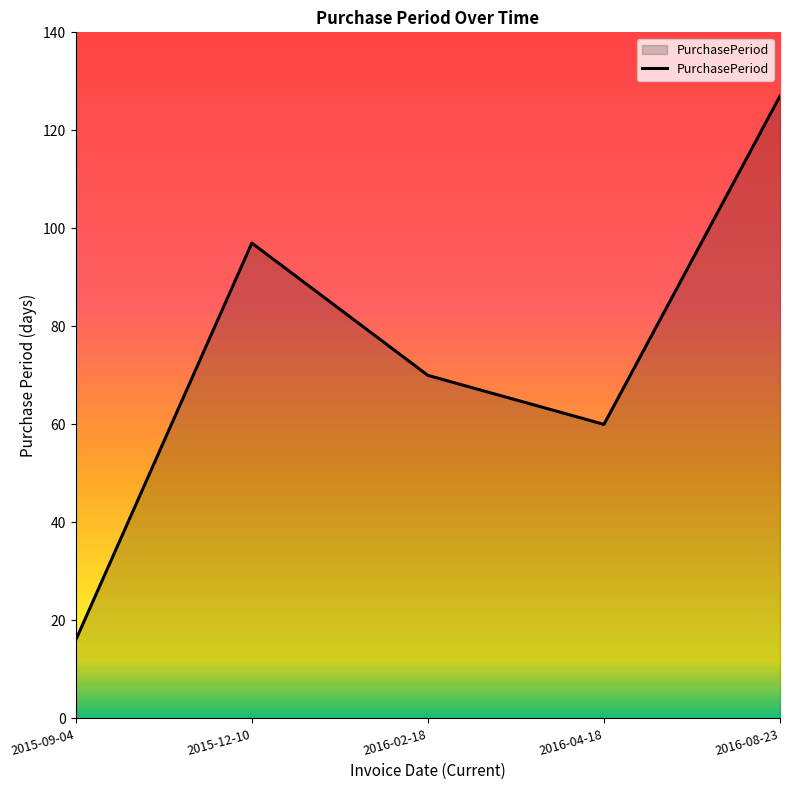

What position from the left is 2016-04-18?

4